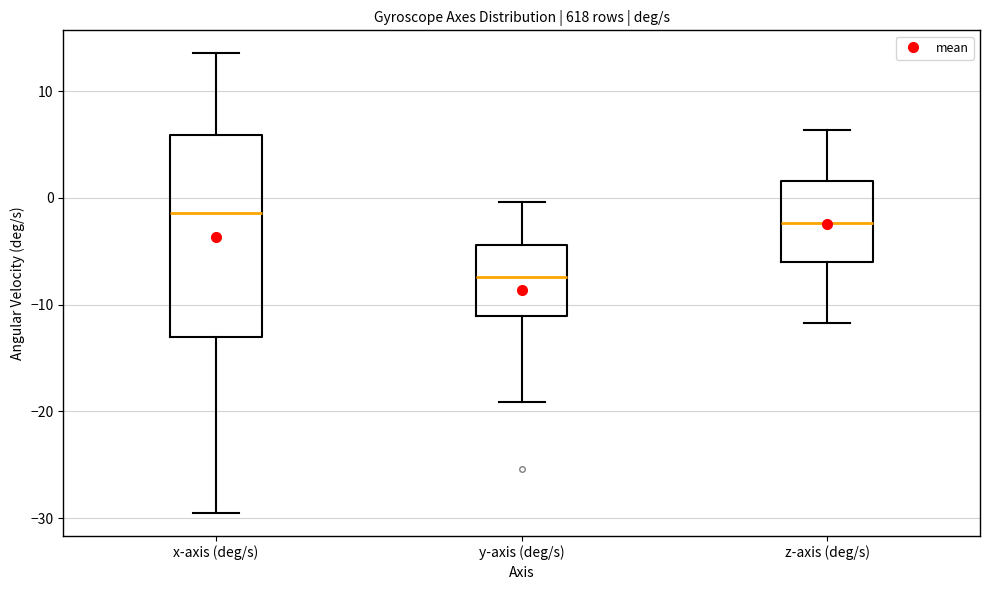

Reading left to right, transcribe this box plot: for each box, give where its median line is, the range the box spans, and where its two whiskers end, as read against the y-axis. The values are not printed on the chart, so give them approximately, as read against the axis.

x-axis (deg/s): median -1, box -13 to 6, whiskers -30 to 14
y-axis (deg/s): median -7, box -11 to -4, whiskers -19 to 0
z-axis (deg/s): median -2, box -6 to 2, whiskers -12 to 6